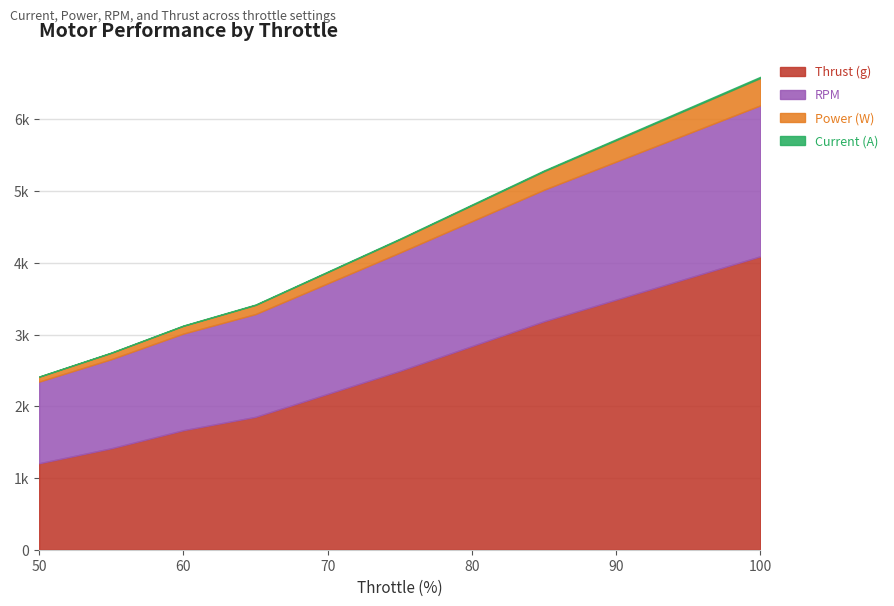

Rank the series at 100 from lowest to highest value.

Current (A), Power (W), RPM, Thrust (g)